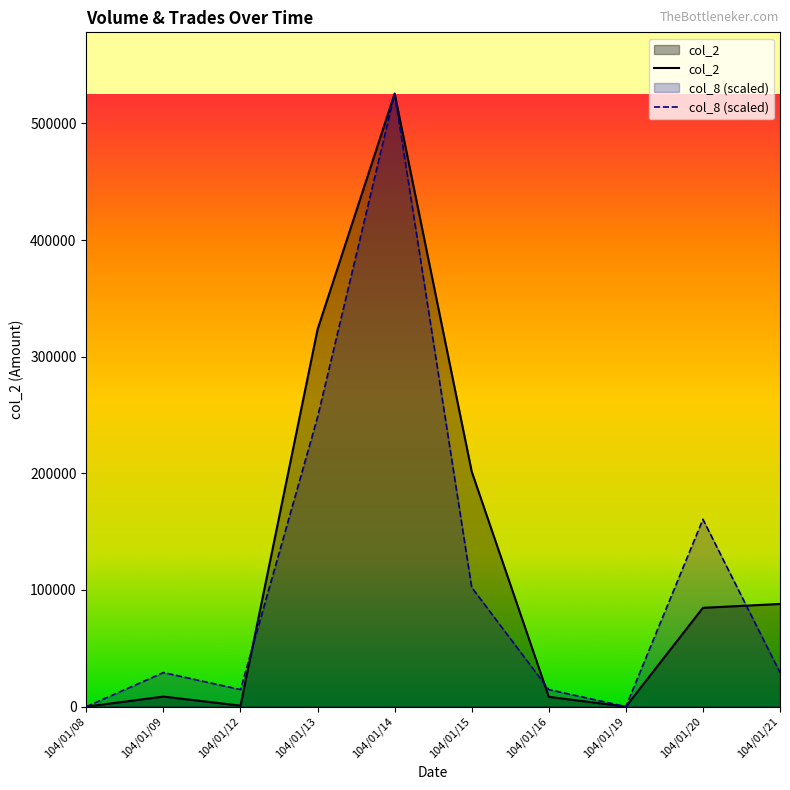

The value of col_2 at 104/01/08 is -184251.4. True or false?

False